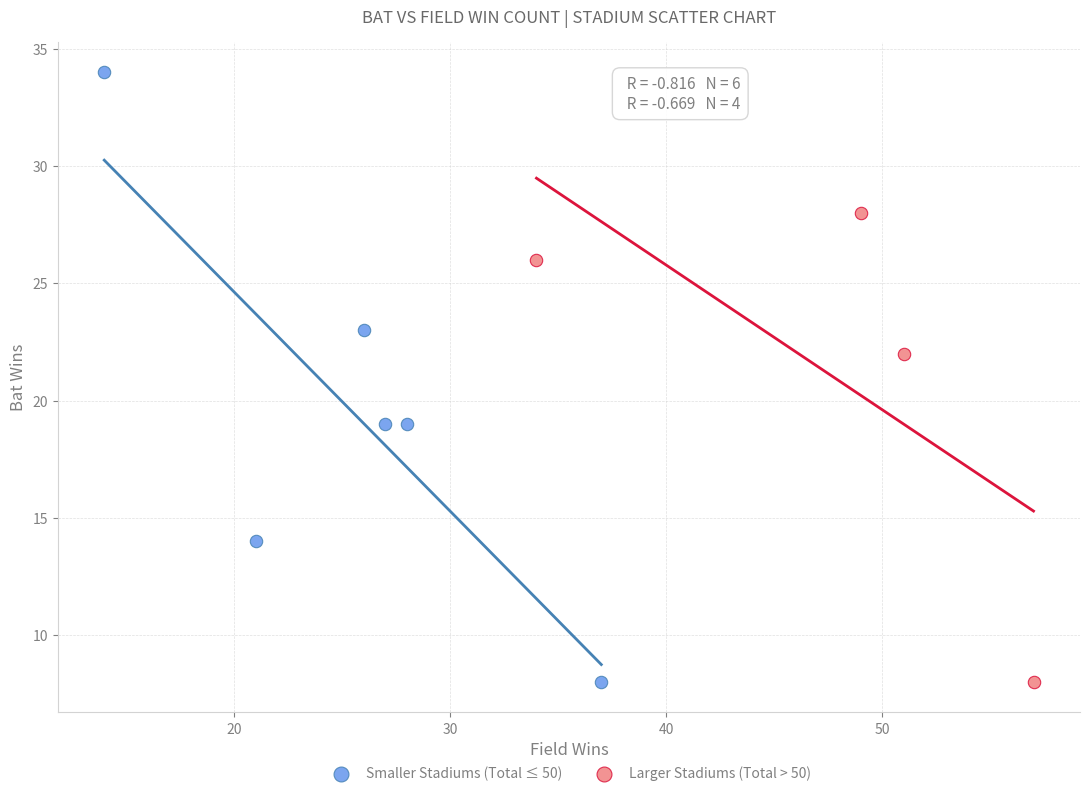

Which series has the largest Y range (max minus min)?

Smaller Stadiums (Total ≤ 50)